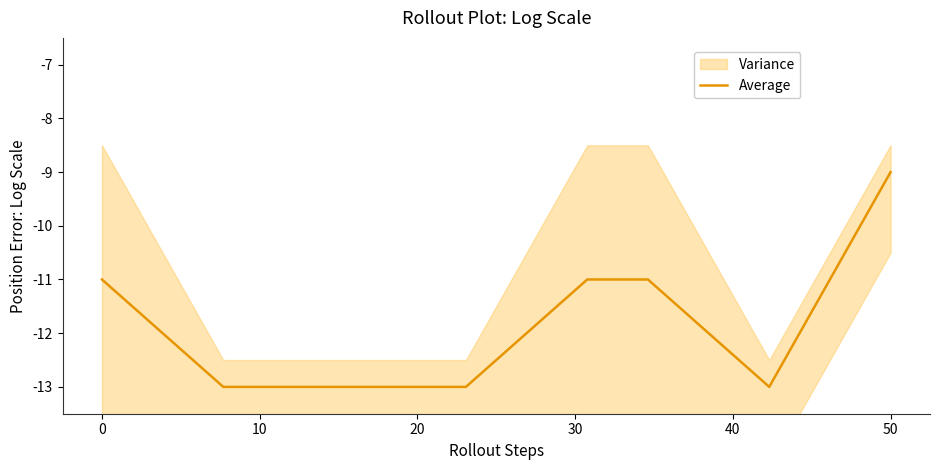

What is the lowest value of the Average series?

-13